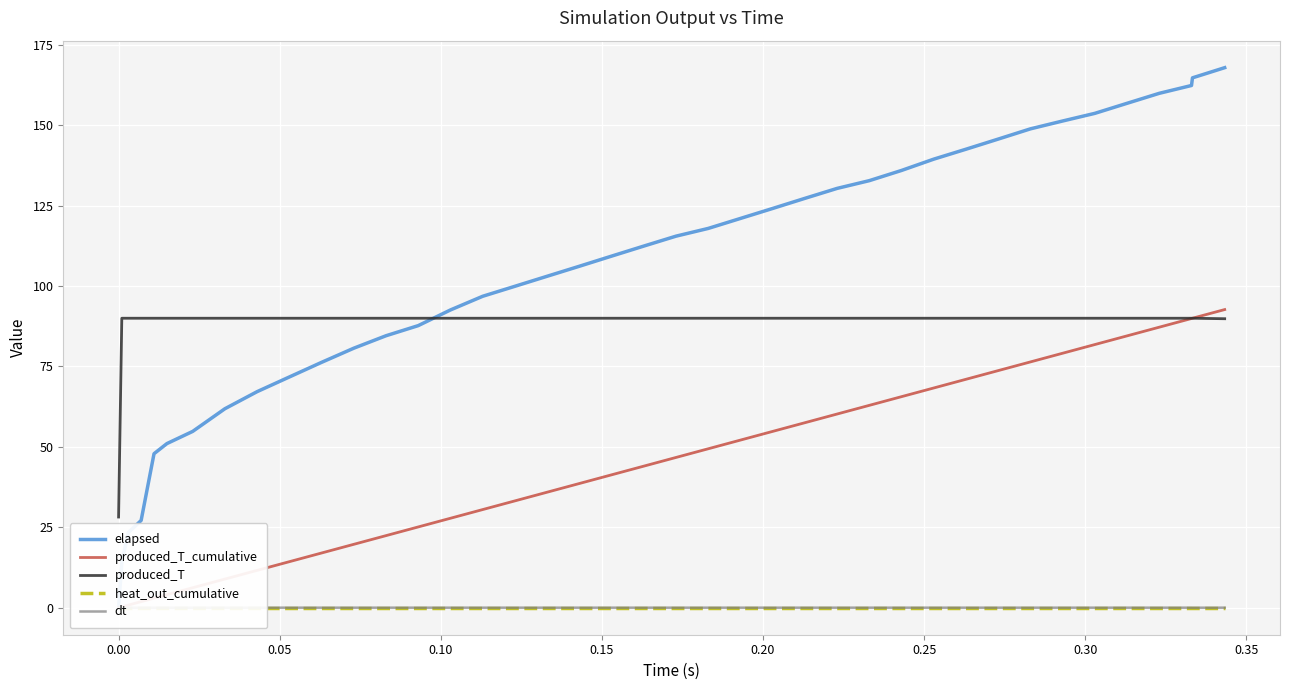

Reading right to left, list all the values displayed in this chart.

elapsed: 167.9	164.7	162.4	159.9	156.8	153.7	151.3	148.9	145.7	142.5	139.5	135.9	132.8	130.4	127.3	124.1	121.0	117.9	115.5	112.4	109.3	106.2	103.0	99.9	96.8	92.6	87.7	84.6	80.7	76.3	71.7	67.2	61.9	54.8	51.0	47.9	27.1	23.3	14.2	0.0
produced_T_cumulative: 92.7	90.0	89.9	87.2	84.5	81.8	79.1	76.4	73.7	71.0	68.3	65.6	62.9	60.2	57.5	54.8	52.1	49.4	46.7	44.0	41.3	38.6	35.9	33.2	30.5	27.8	25.1	22.4	19.7	17.0	14.3	11.6	8.9	6.2	4.1	3.0	1.9	0.8	0.3	0.0
produced_T: 89.8	90.0	90.0	90.0	90.0	90.0	90.0	90.0	90.0	90.0	90.0	90.0	90.0	90.0	90.0	90.0	90.0	90.0	90.0	90.0	90.0	90.0	90.0	90.0	90.0	90.0	90.0	90.0	90.0	90.0	90.0	90.0	90.0	90.0	90.0	90.0	90.0	90.0	90.0	28.2
heat_out_cumulative: 0.0	0.0	0.0	0.0	0.0	0.0	0.0	0.0	0.0	0.0	0.0	0.0	0.0	0.0	0.0	0.0	0.0	0.0	0.0	0.0	0.0	0.0	0.0	0.0	0.0	0.0	0.0	0.0	0.0	0.0	0.0	0.0	0.0	0.0	0.0	0.0	0.0	0.0	0.0	0.0
dt: 0.0	0.0	0.0	0.0	0.0	0.0	0.0	0.0	0.0	0.0	0.0	0.0	0.0	0.0	0.0	0.0	0.0	0.0	0.0	0.0	0.0	0.0	0.0	0.0	0.0	0.0	0.0	0.0	0.0	0.0	0.0	0.0	0.0	0.0	0.0	0.0	0.0	0.0	0.0	0.0